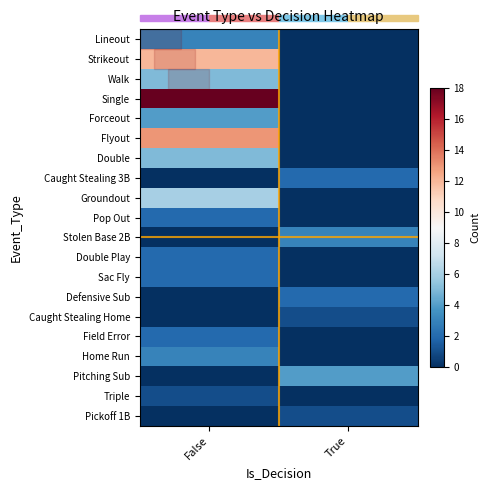

Between False and True, which is larger?

False